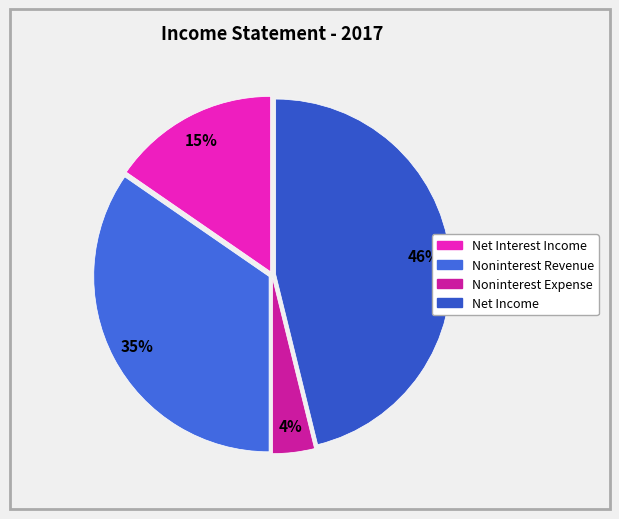

Is the sum of Noninterest Expense and Net Interest Income greater than half?

No